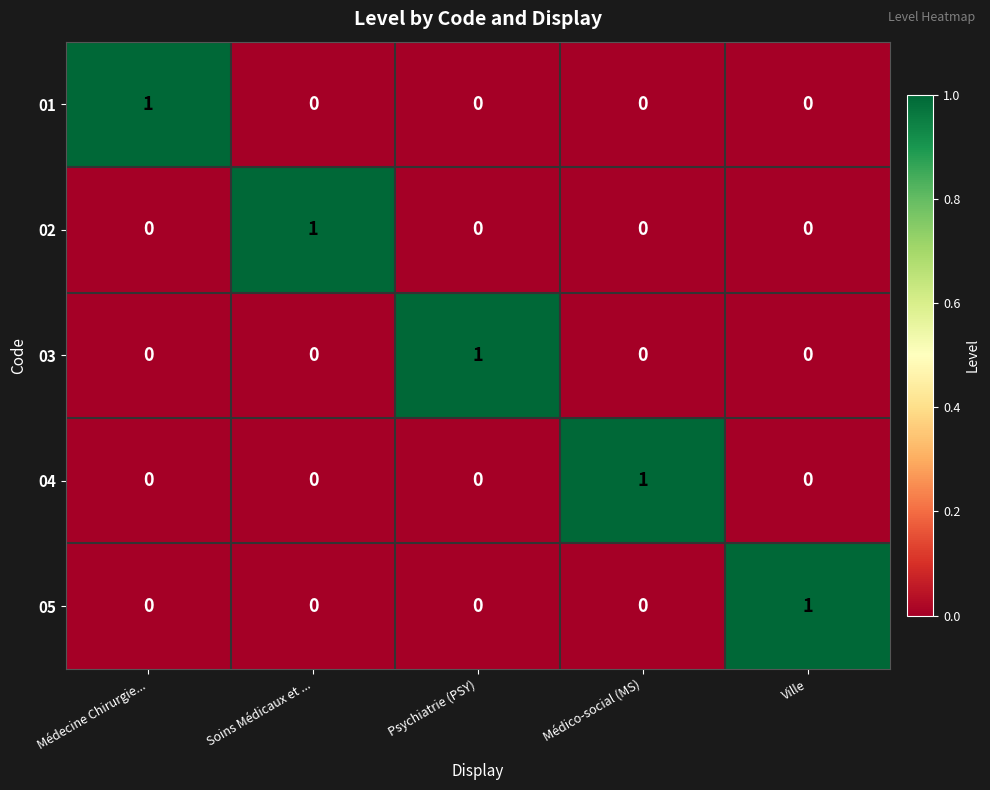

At which label does 05 reach its peak?

Ville